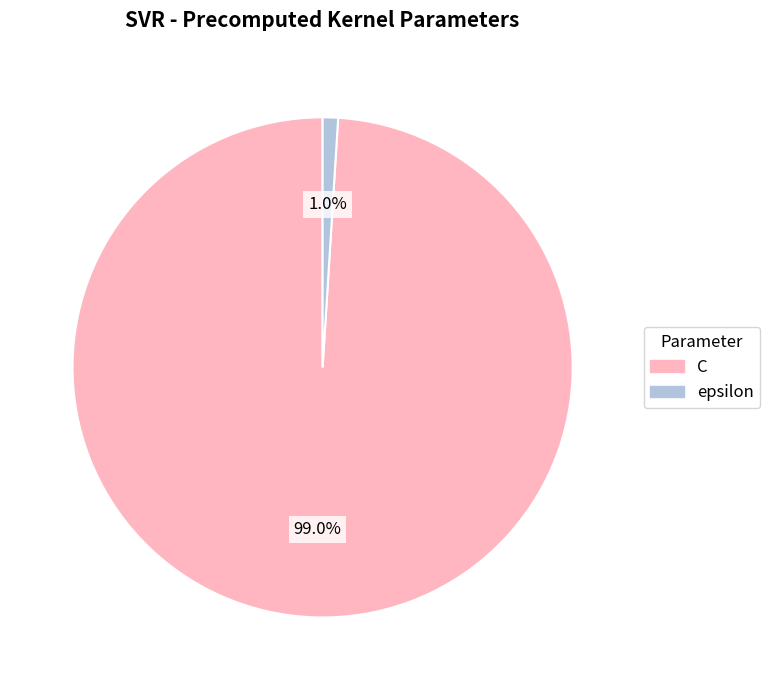

Which slice is the largest?

C